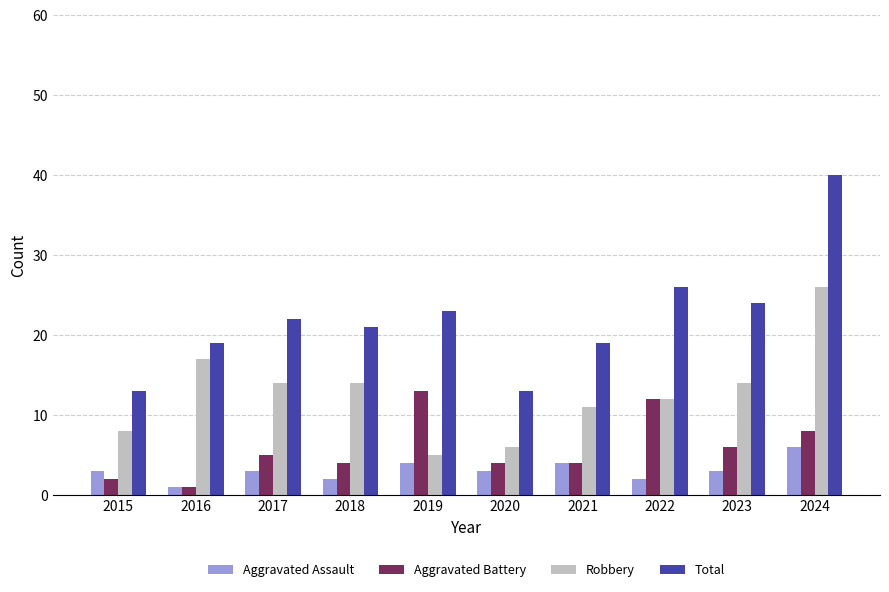

Is it true that Robbery equals 6 at 2020?

True